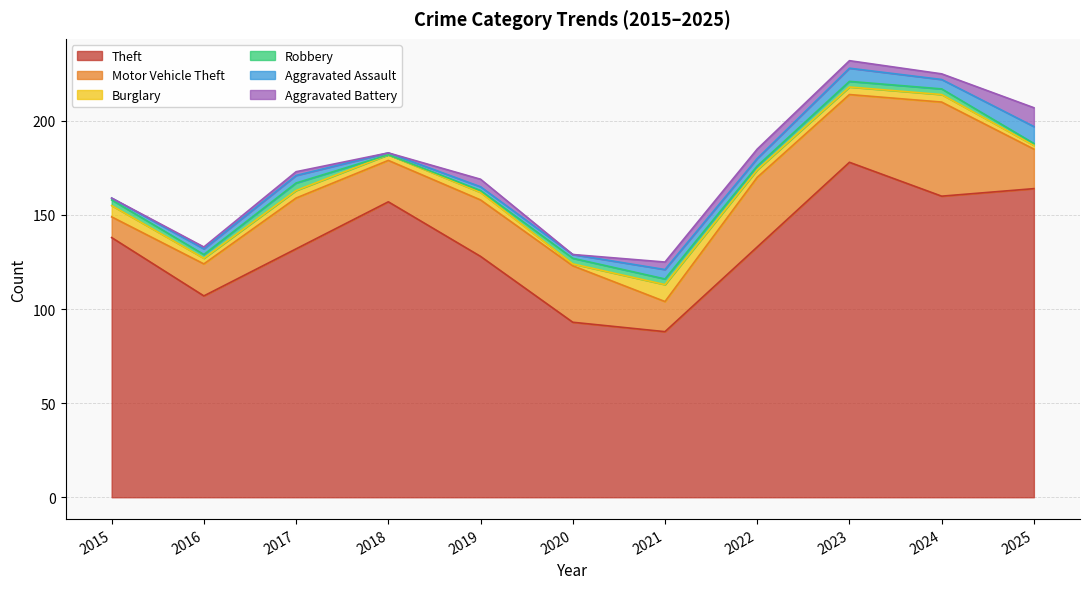

How many interior local valleys does the Motor Vehicle Theft series have?

3